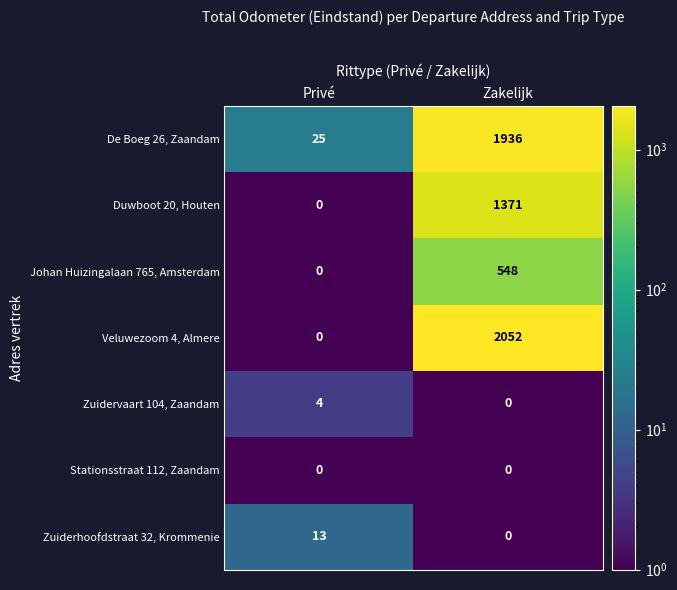

Reading right to left, extract all data points from this chart.

De Boeg 26, Zaandam: 1936	25
Duwboot 20, Houten: 1371	0
Johan Huizingalaan 765, Amsterdam: 548	0
Veluwezoom 4, Almere: 2052	0
Zuidervaart 104, Zaandam: 0	4
Stationsstraat 112, Zaandam: 0	0
Zuiderhoofdstraat 32, Krommenie: 0	13